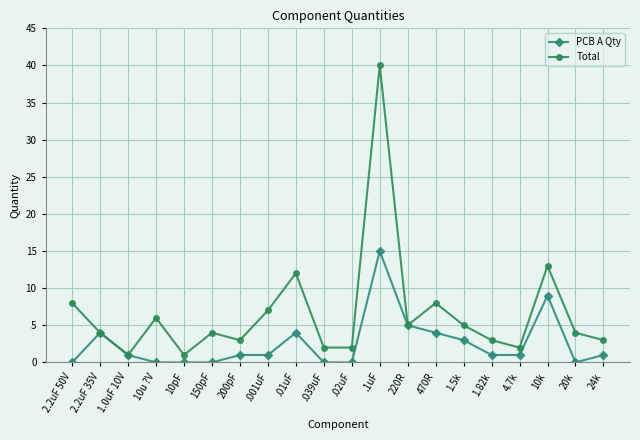

Read the PCB A Qty value at 220R.

5